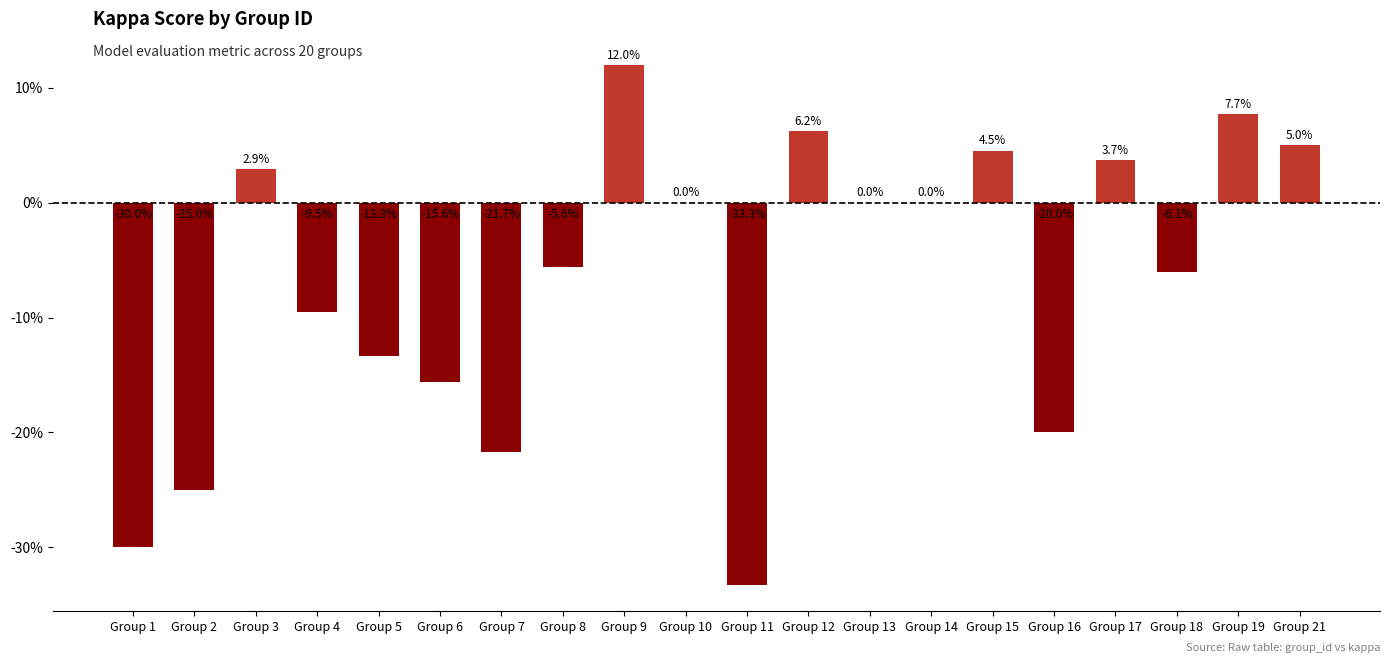

Reading left to right, what are all the values shown in this chart?

Group 1=-0.3	Group 2=-0.2	Group 3=0.0	Group 4=-0.1	Group 5=-0.1	Group 6=-0.2	Group 7=-0.2	Group 8=-0.1	Group 9=0.1	Group 10=0.0	Group 11=-0.3	Group 12=0.1	Group 13=0.0	Group 14=0.0	Group 15=0.0	Group 16=-0.2	Group 17=0.0	Group 18=-0.1	Group 19=0.1	Group 21=0.1